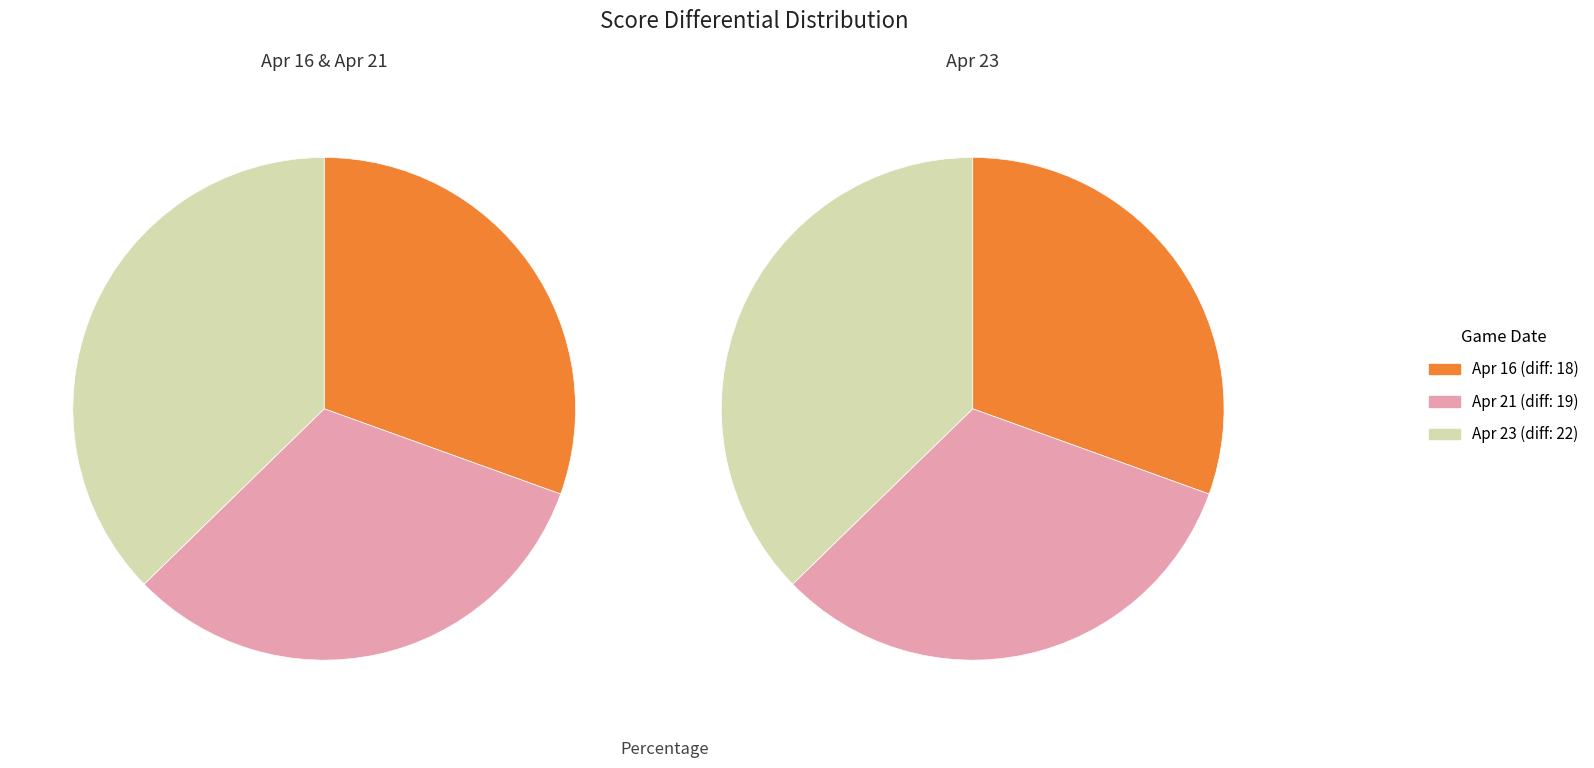

Does any single category account for the majority?

No